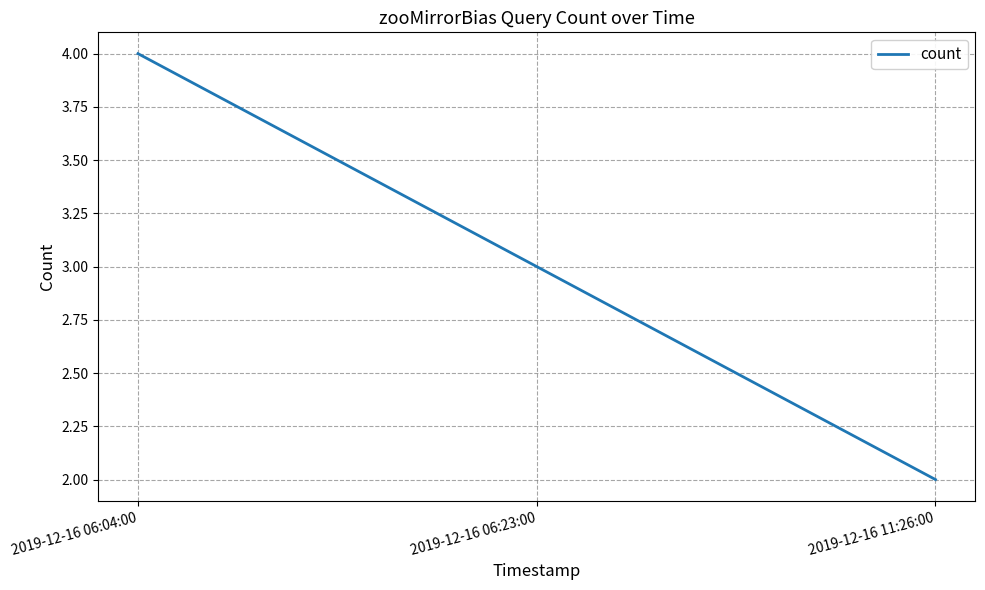

Approximately how many times larger is the value at 2019-12-16 06:04:00 compared to 2019-12-16 06:23:00?

1.3